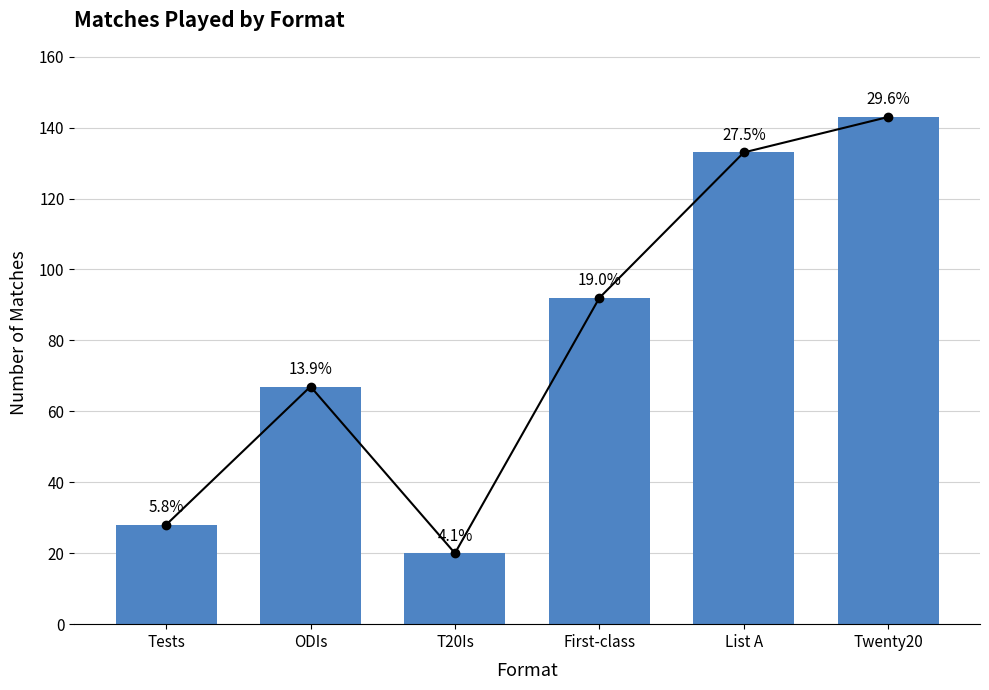

Reading left to right, extract all data points from this chart.

28	67	20	92	133	143